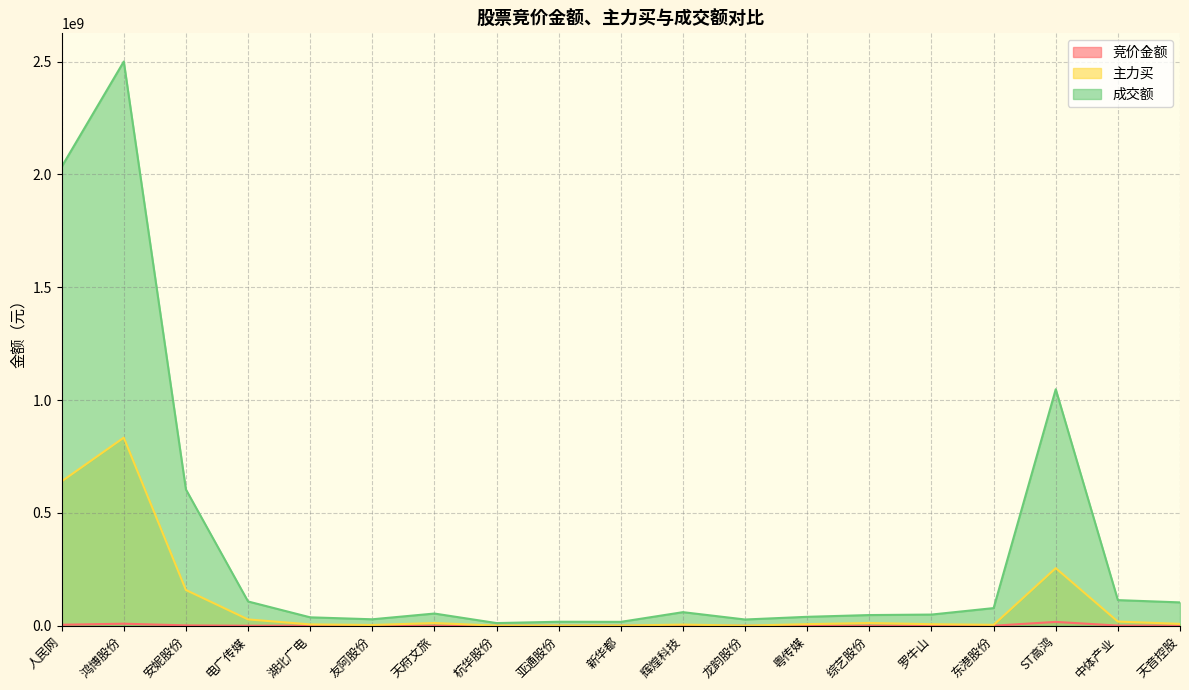

What is the difference between the maximum and minimum values in the 成交额 series?

2488882236